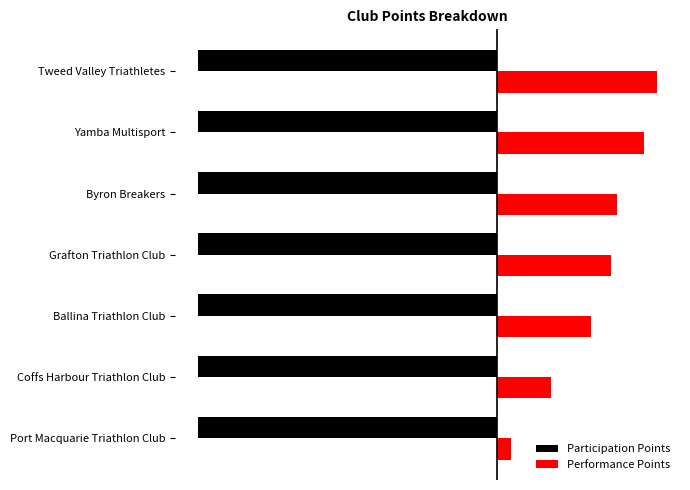

What are all the series names shown in the legend?

Participation Points, Performance Points